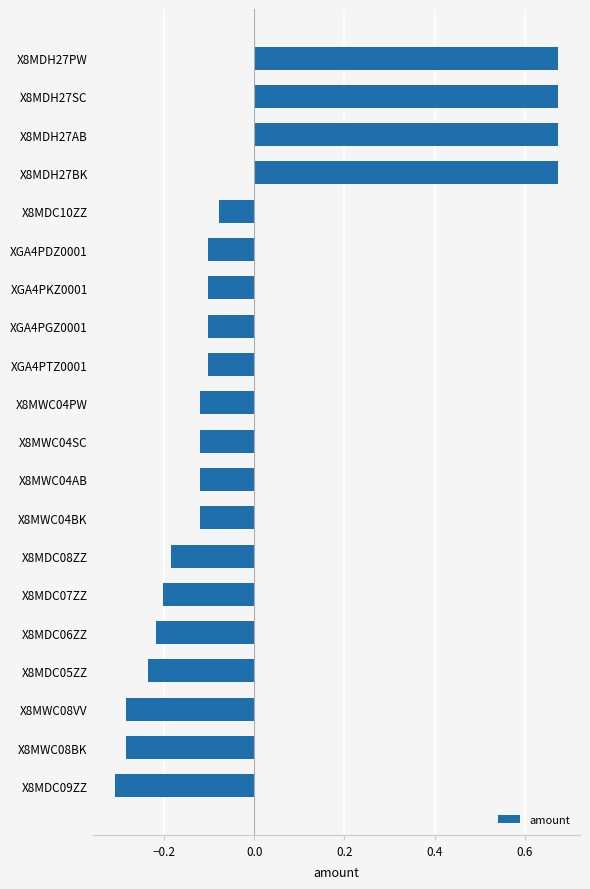

Between X8MDH27SC and X8MDC06ZZ, which is larger?

X8MDH27SC